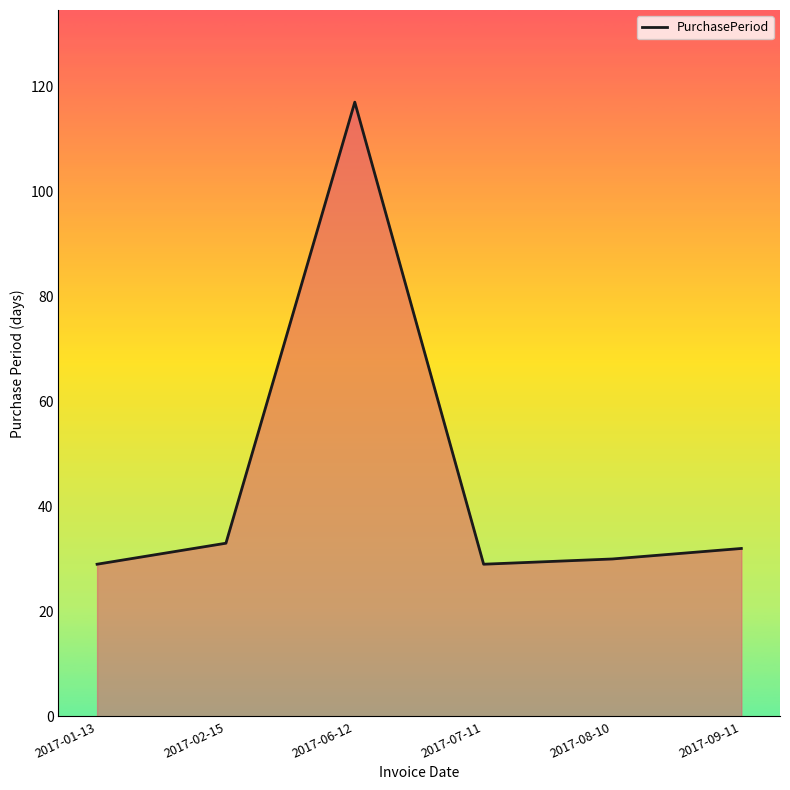

The value at 2017-06-12 is 117. True or false?

True